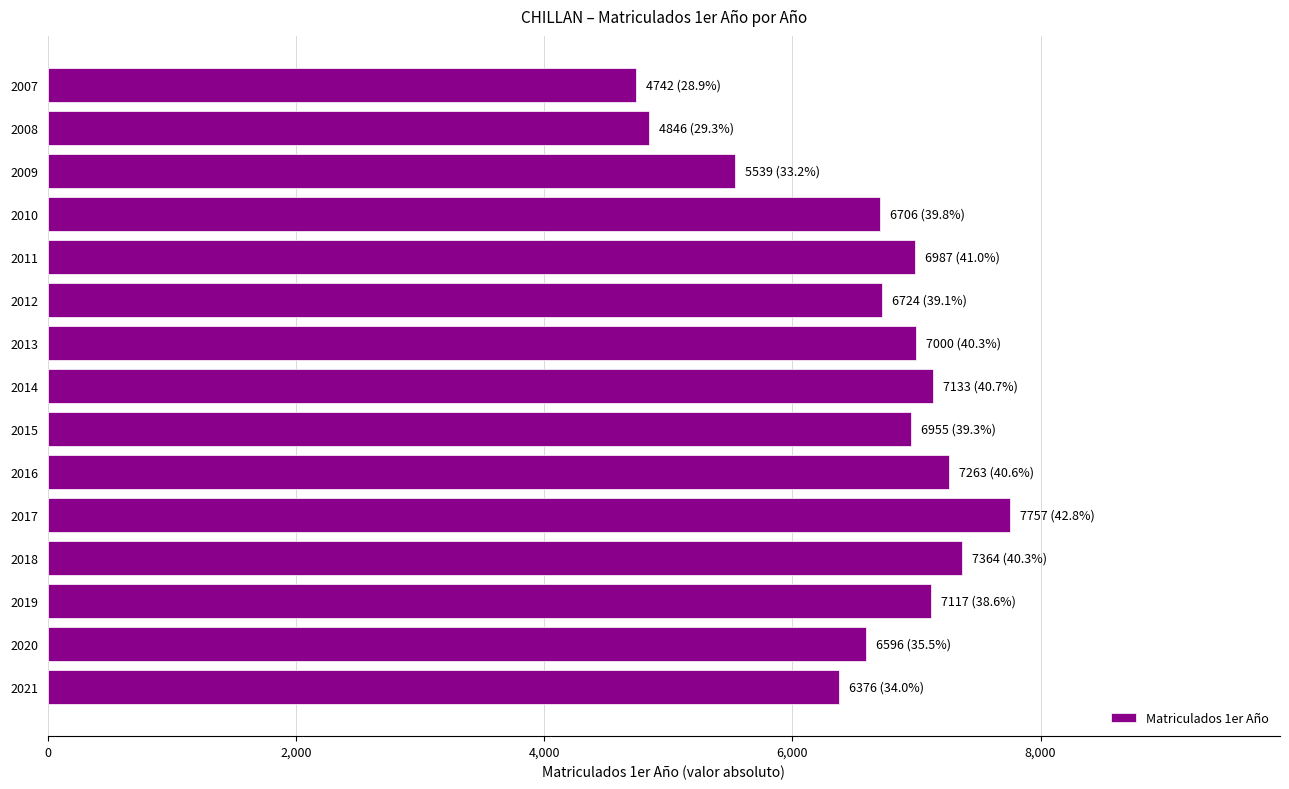

What is the maximum value shown in the chart?

7757